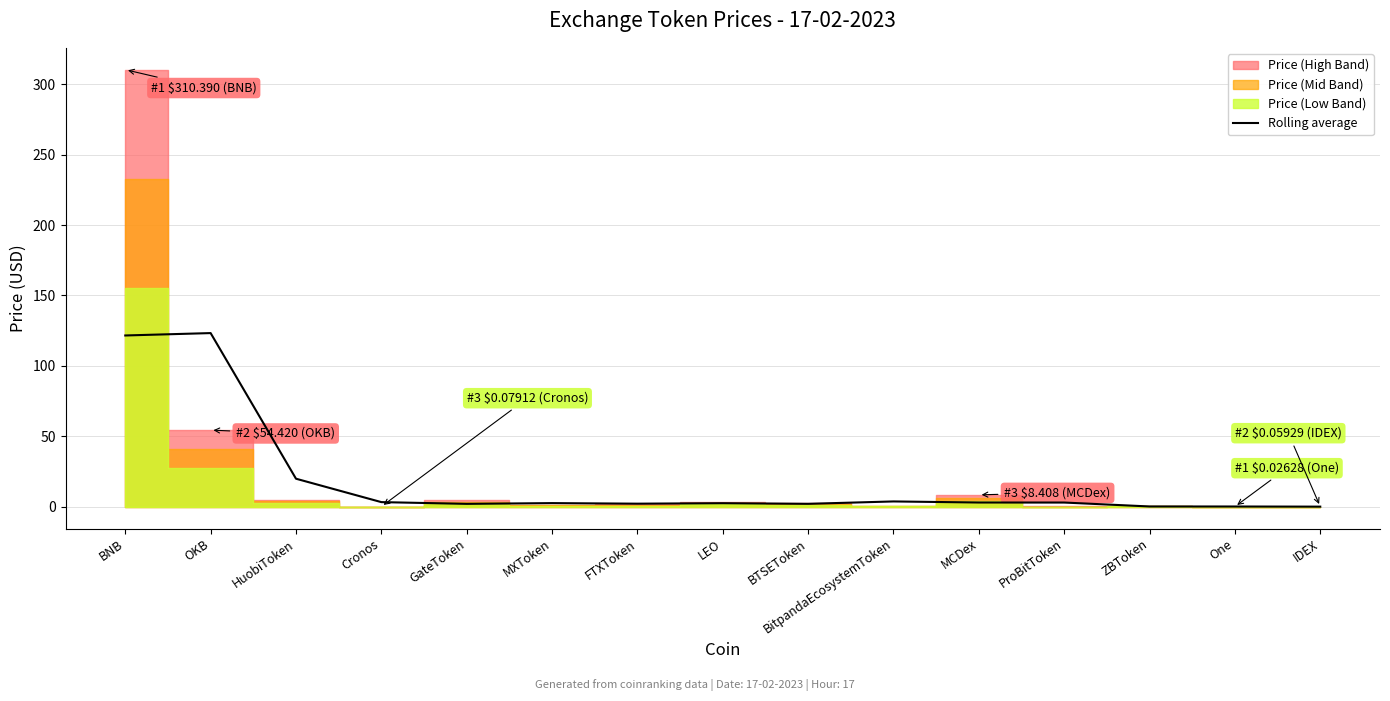

True or false: the data shows 1.3 at BitpandaEcosystemToken.

False